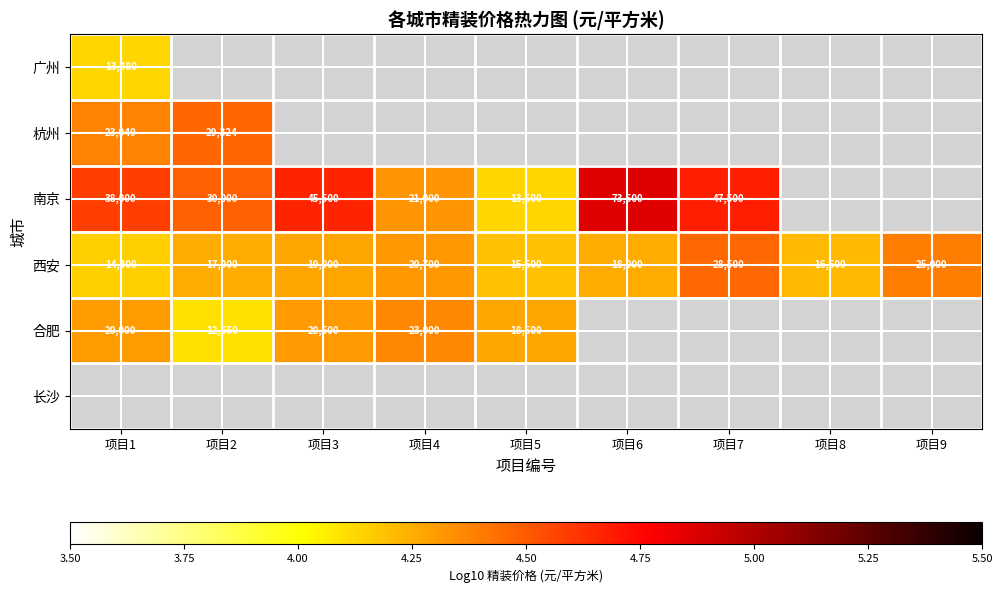

How many data points in 南京 are above 4?

7